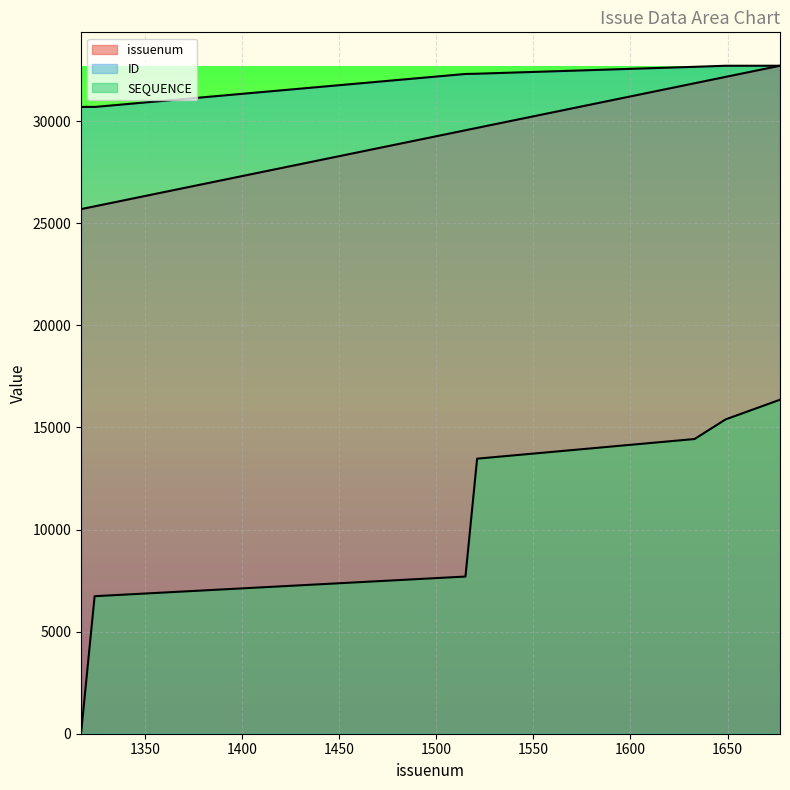

At 1322, list the series in order from largest to smallest.

ID, issuenum, SEQUENCE